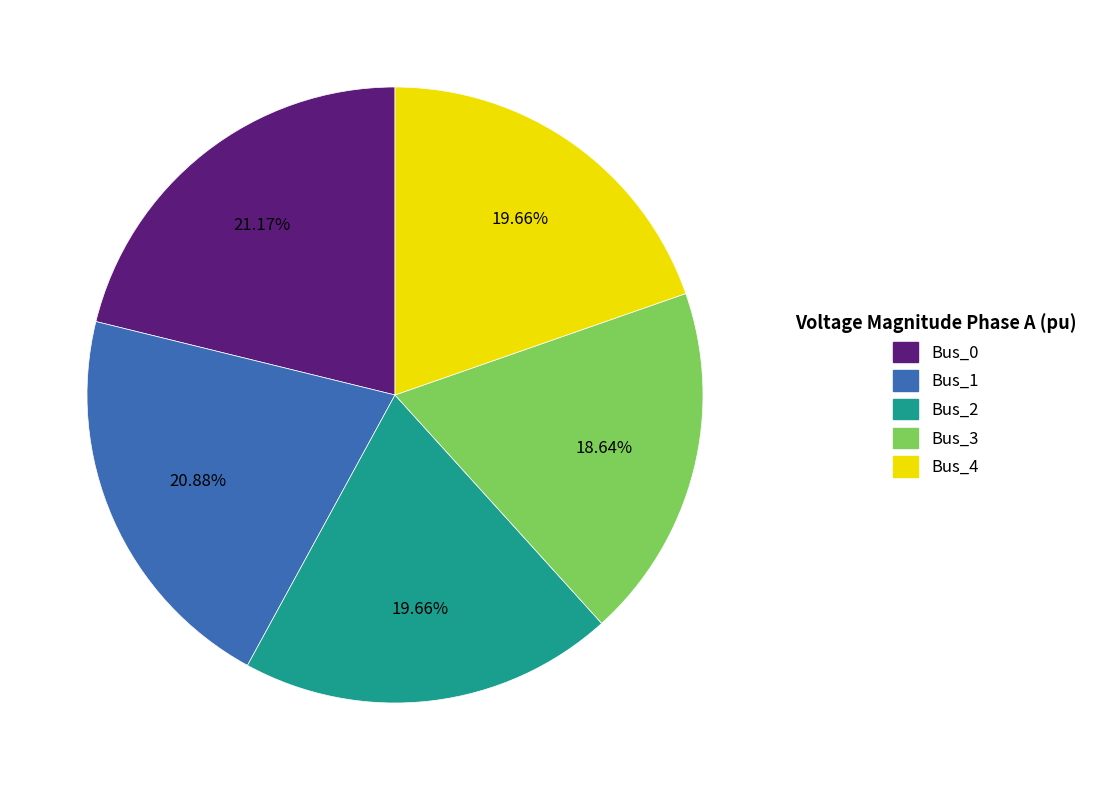

True or false: Bus_4 accounts for 34% of the total.

False